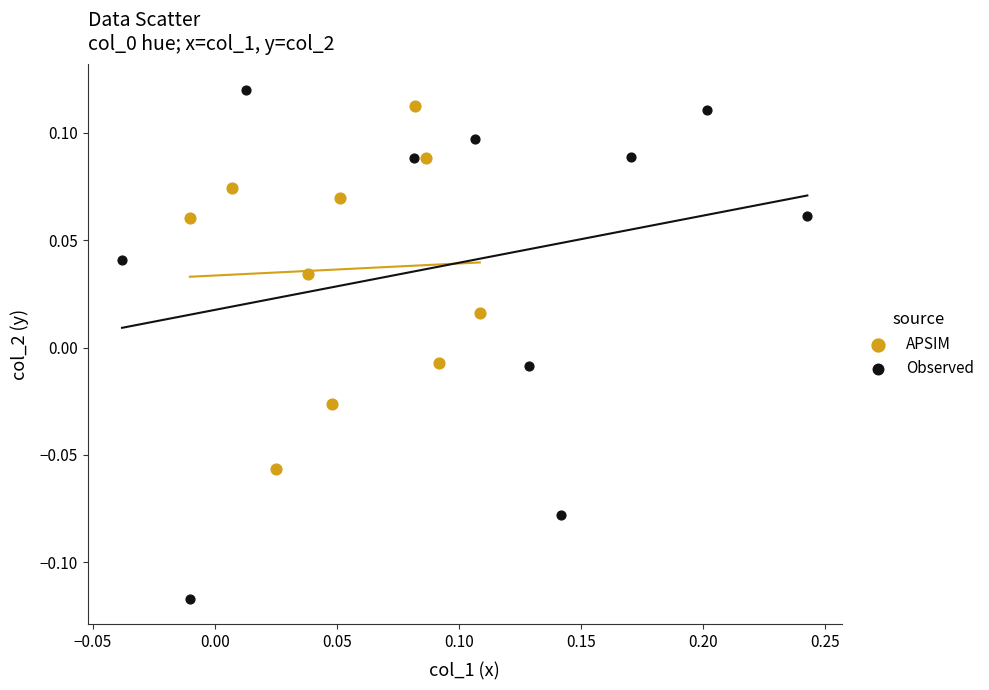

Which series reaches the minimum Y coordinate?

Observed